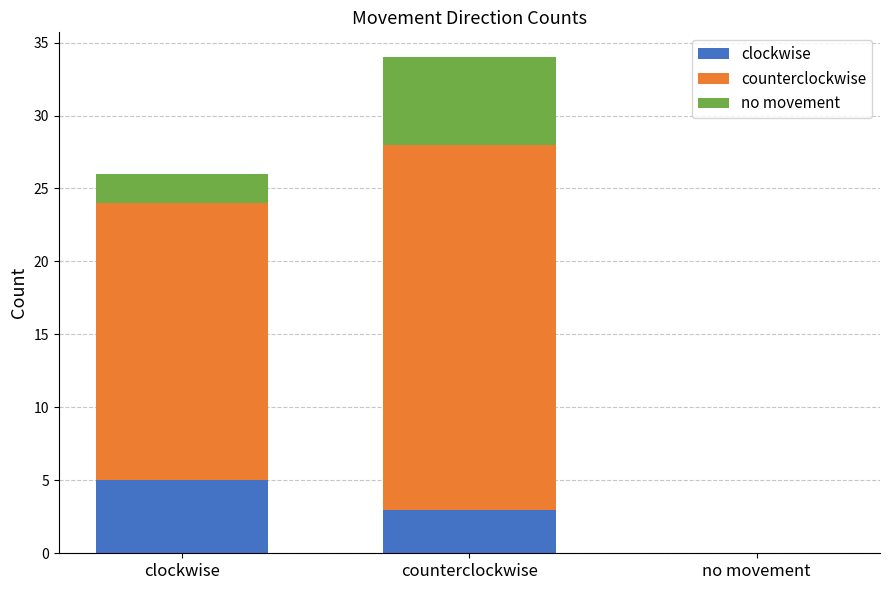

At which category is the sum across all series the highest?

counterclockwise